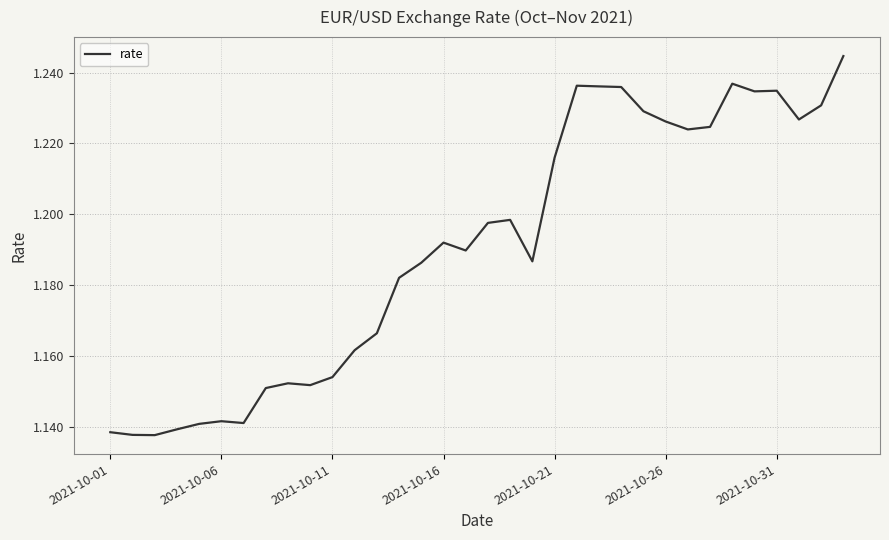

Reading left to right, extract all data points from this chart.

1.1	1.1	1.1	1.1	1.1	1.1	1.1	1.2	1.2	1.2	1.2	1.2	1.2	1.2	1.2	1.2	1.2	1.2	1.2	1.2	1.2	1.2	1.2	1.2	1.2	1.2	1.2	1.2	1.2	1.2	1.2	1.2	1.2	1.2